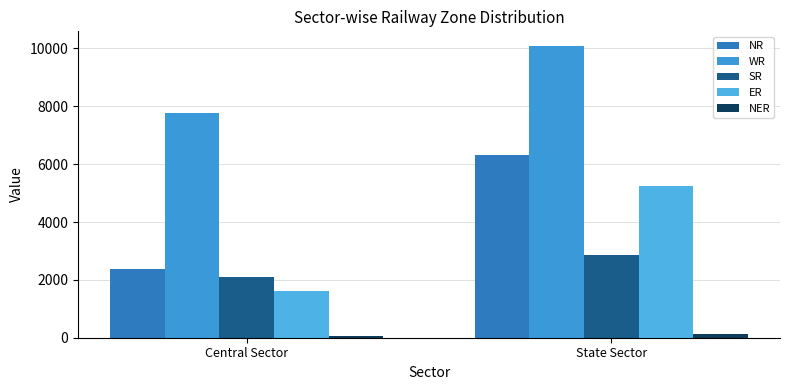

Rank the categories by NER value from lowest to highest.

Central Sector, State Sector